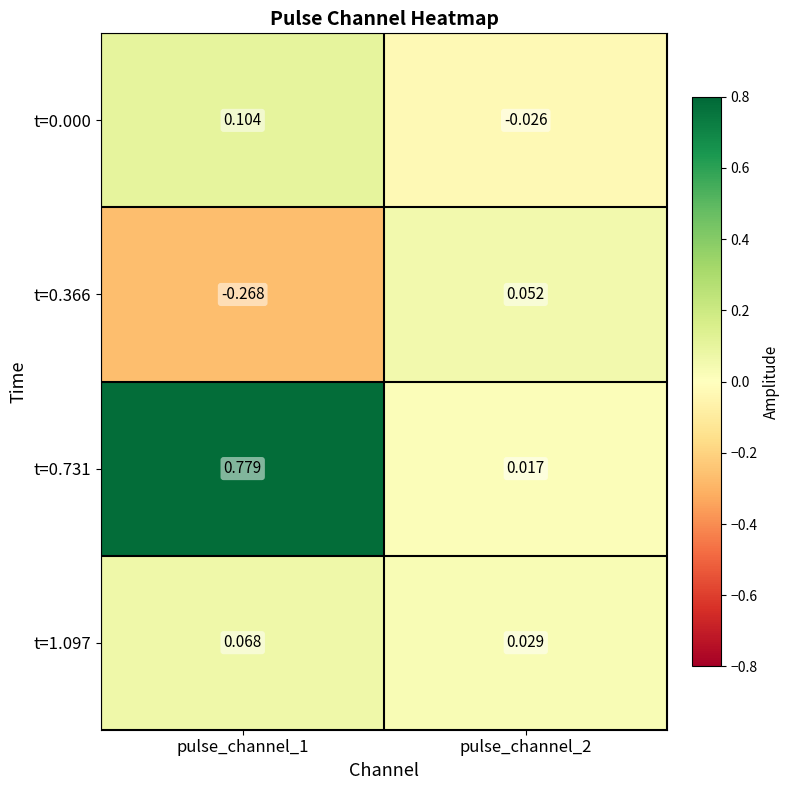

Is the value of t=0.731 at pulse_channel_2 greater than the value of t=1.097 at pulse_channel_2?

No